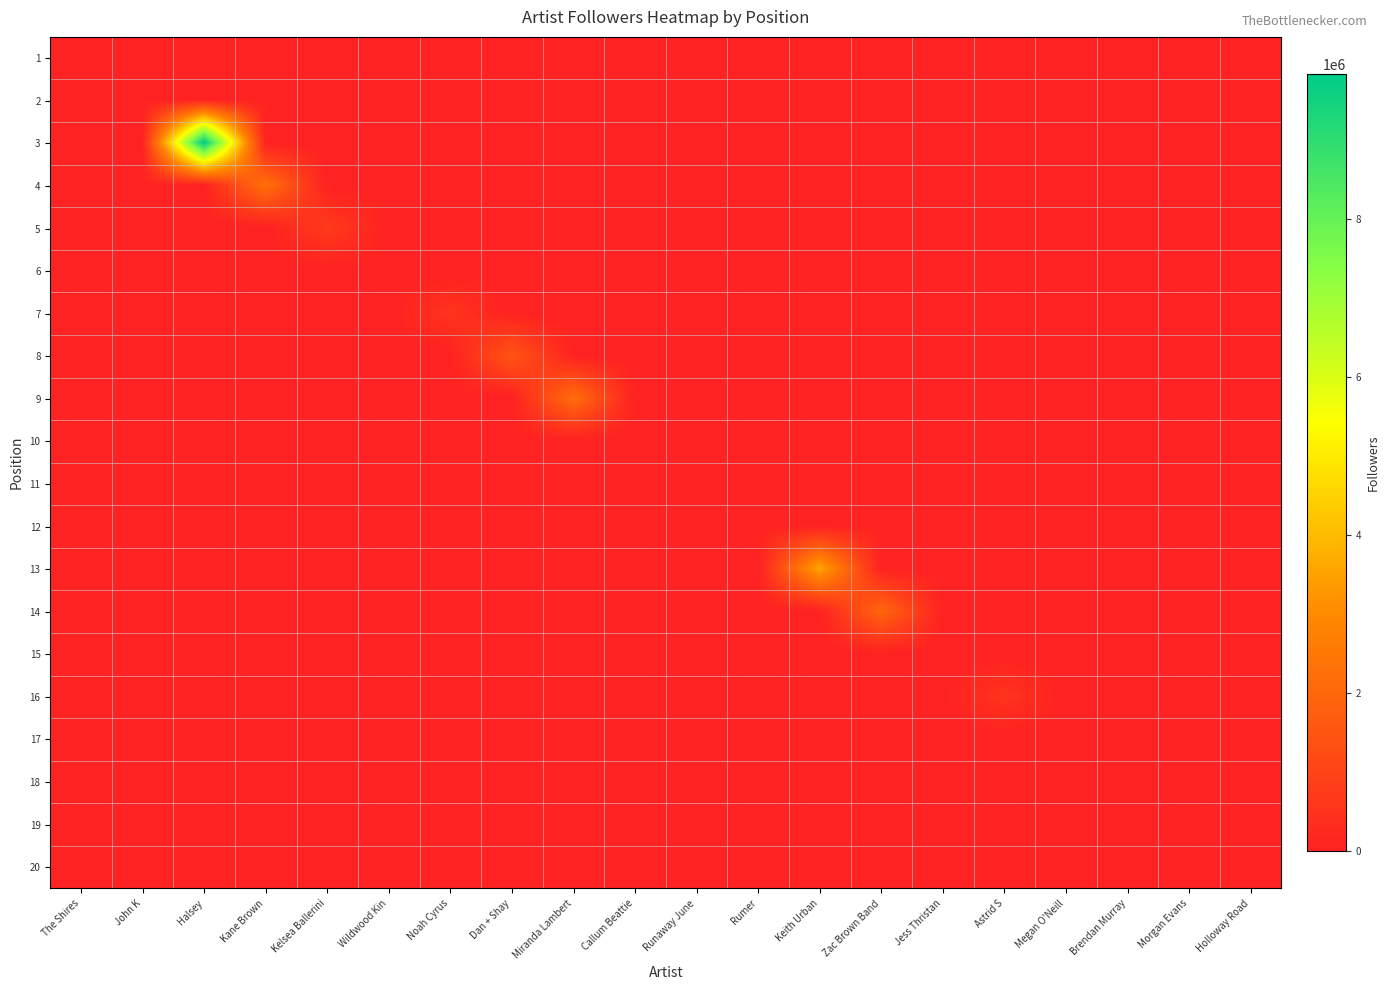

Rank the series by their maximum value, from lowest to highest.

15, 20, 17, 10, 18, 6, 2, 11, 12, 1, 19, 16, 7, 5, 8, 14, 9, 4, 13, 3